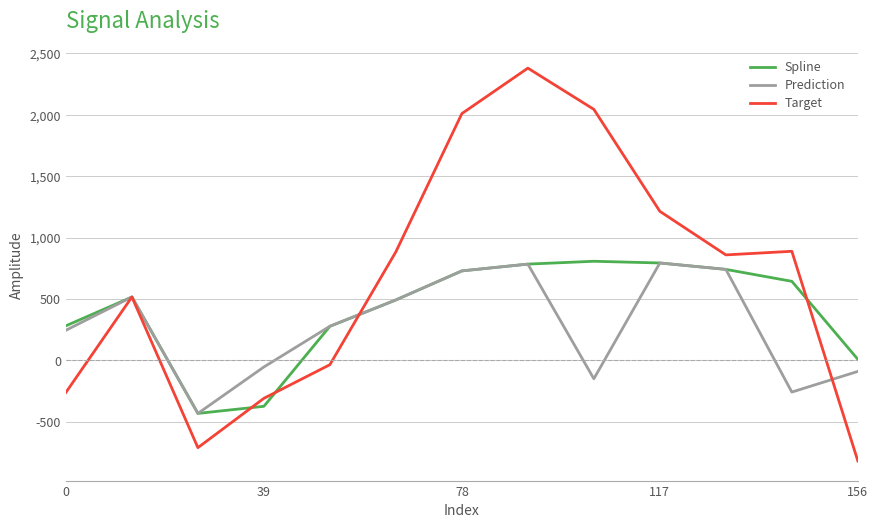

What is the maximum value for Spline?

807.6